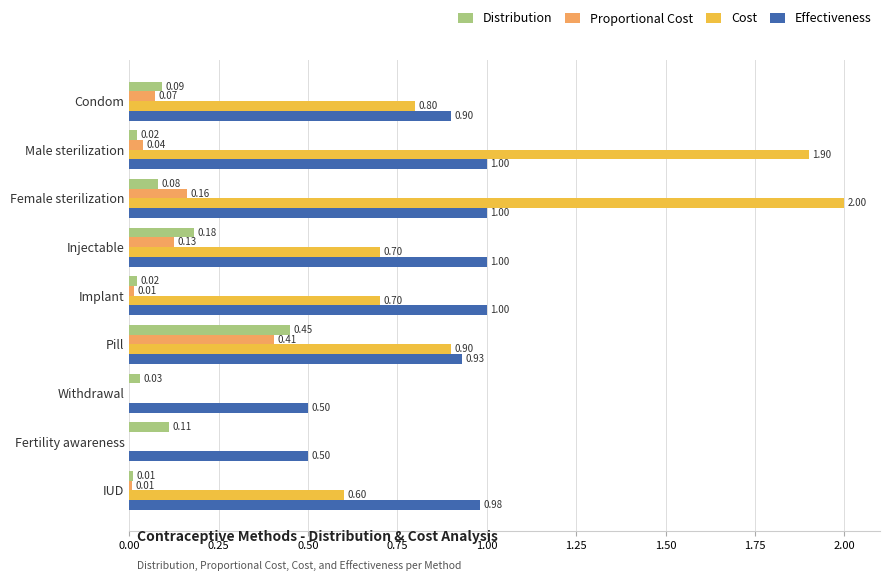

At which label does Cost reach its peak?

Female sterilization